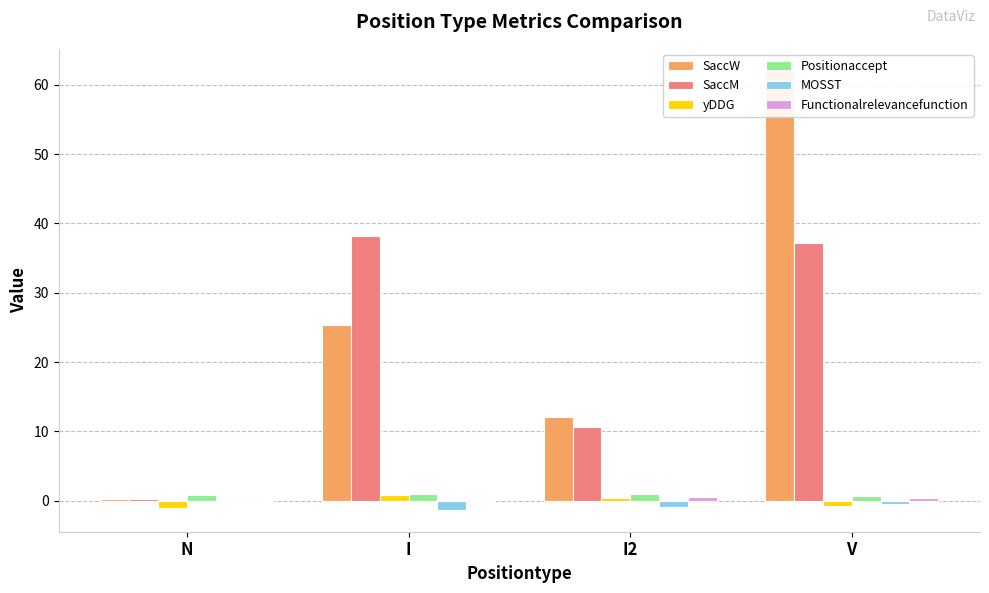

Which category has the lowest value in the MOSST series?

I